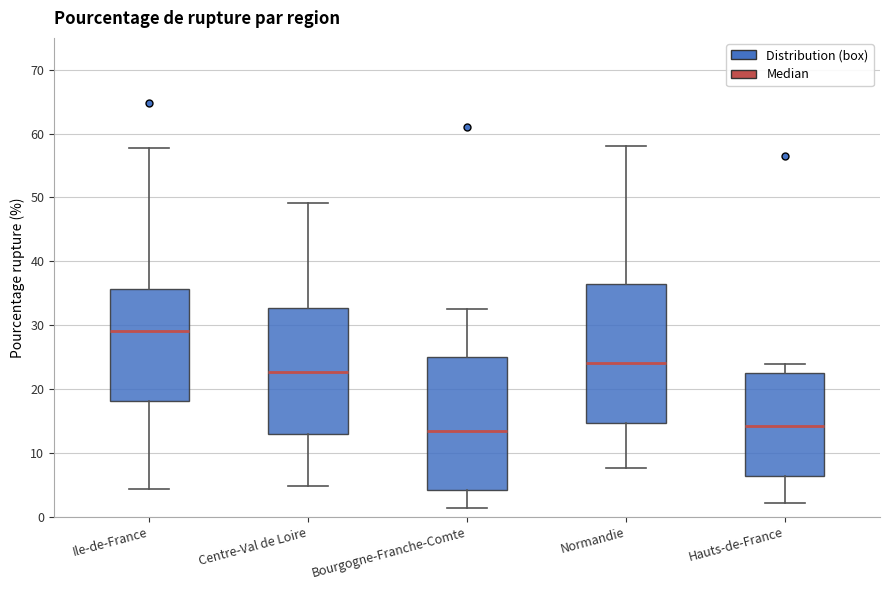

Reading left to right, read every box against the y-axis: the position of its median line, the range the box covers, and the ends of its whiskers. The values are not printed on the chart, so give them approximately, as read against the axis.

Ile-de-France: median 29, box 18 to 36, whiskers 4 to 58
Centre-Val de Loire: median 23, box 13 to 33, whiskers 5 to 49
Bourgogne-Franche-Comte: median 13, box 4 to 25, whiskers 1 to 33
Normandie: median 24, box 15 to 36, whiskers 8 to 58
Hauts-de-France: median 14, box 6 to 23, whiskers 2 to 24